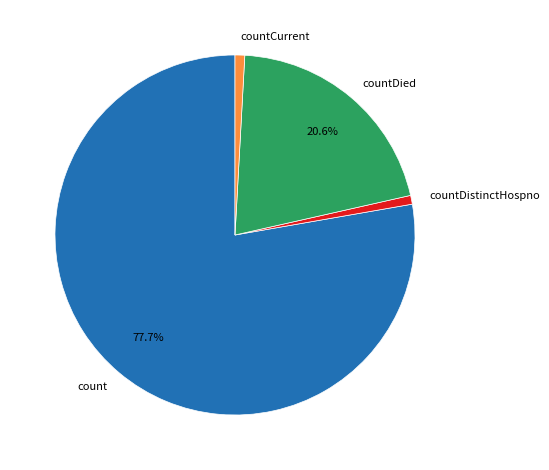

What percentage is the countDied slice, to the nearest percent?

21%